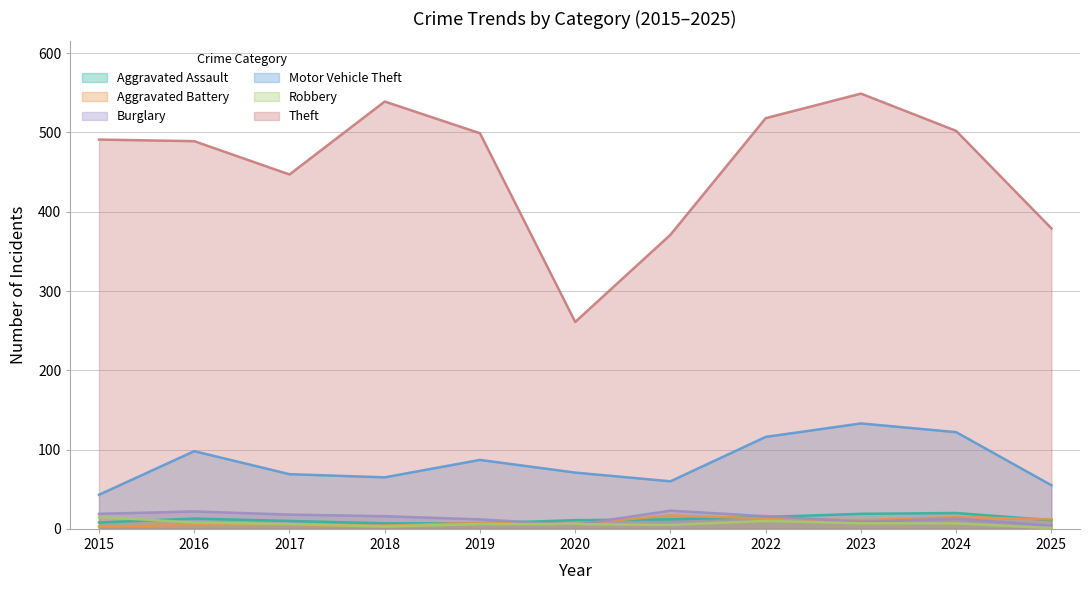

Reading left to right, what are all the values shown in this chart?

Aggravated Assault: 2015=8	2016=13	2017=10	2018=7	2019=7	2020=11	2021=12	2022=15	2023=19	2024=20	2025=11
Aggravated Battery: 2015=3	2016=5	2017=5	2018=4	2019=8	2020=6	2021=17	2022=13	2023=11	2024=15	2025=12
Burglary: 2015=19	2016=22	2017=18	2018=16	2019=12	2020=5	2021=23	2022=16	2023=9	2024=13	2025=4
Motor Vehicle Theft: 2015=43	2016=98	2017=69	2018=65	2019=87	2020=71	2021=60	2022=116	2023=133	2024=122	2025=55
Robbery: 2015=15	2016=8	2017=6	2018=3	2019=6	2020=6	2021=5	2022=10	2023=7	2024=7	2025=1
Theft: 2015=491	2016=489	2017=447	2018=539	2019=499	2020=261	2021=371	2022=518	2023=549	2024=502	2025=379